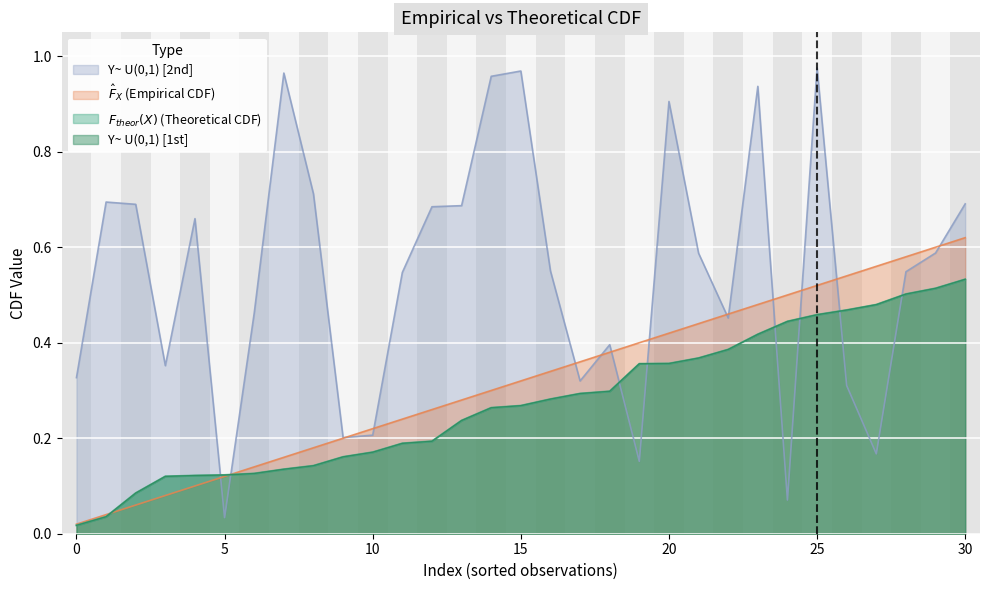

What is the greatest value displayed?

1.0